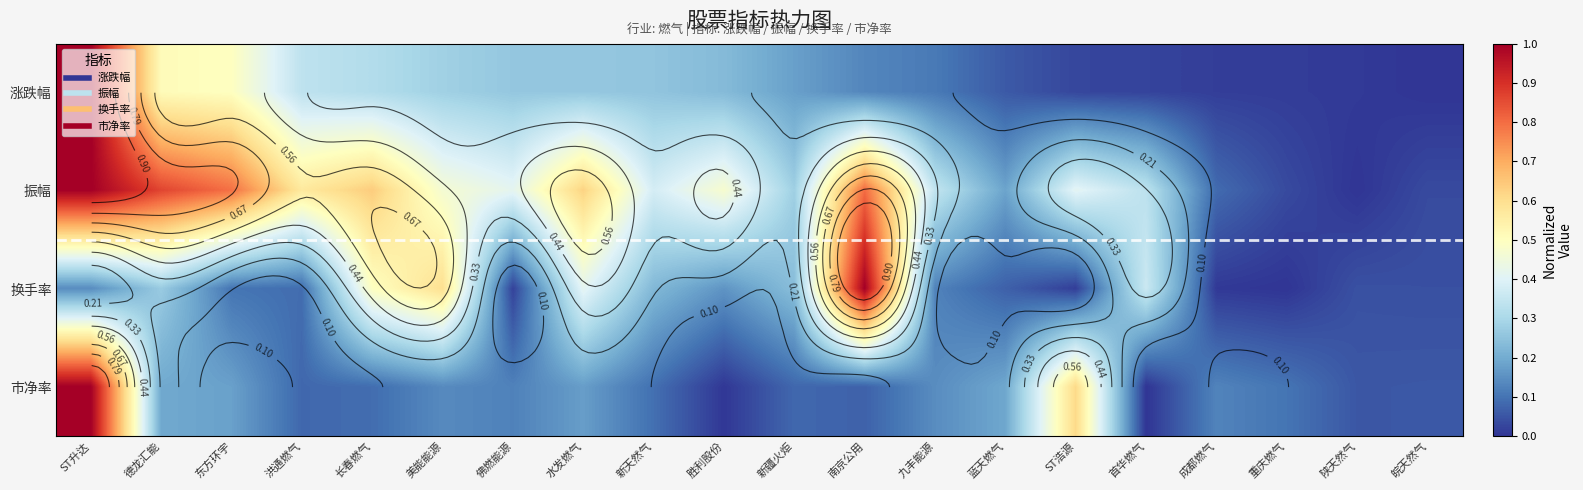

True or false: 换手率 has a value of 0.1 at ST升达.

False